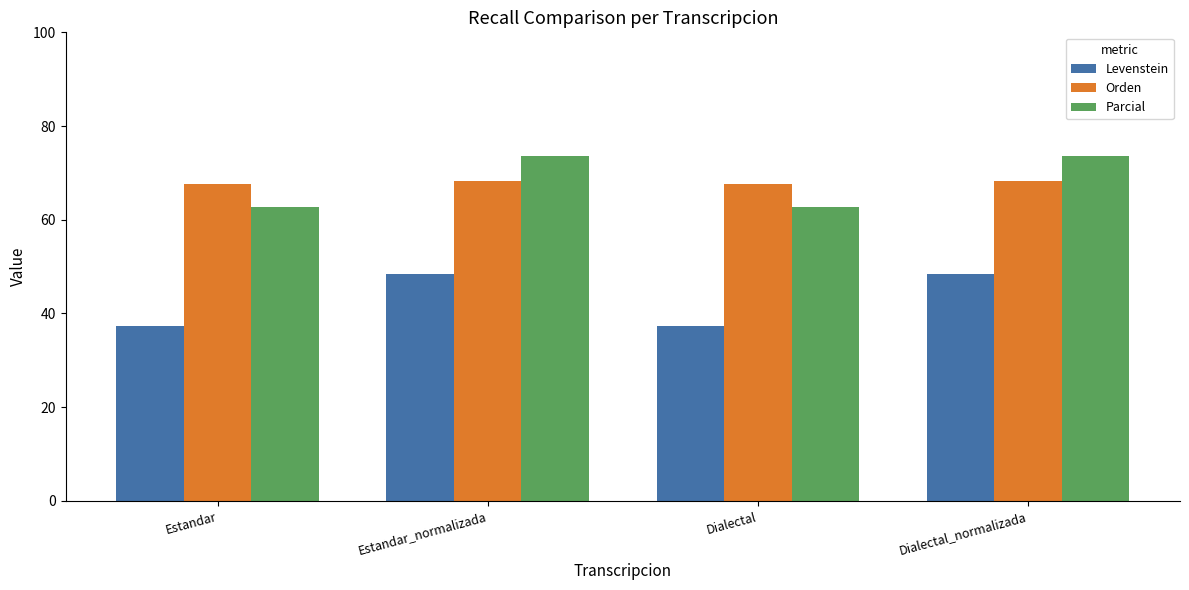

Reading left to right, extract all data points from this chart.

Levenstein: 37.3	48.5	37.3	48.5
Orden: 67.7	68.2	67.7	68.2
Parcial: 62.7	73.6	62.7	73.6